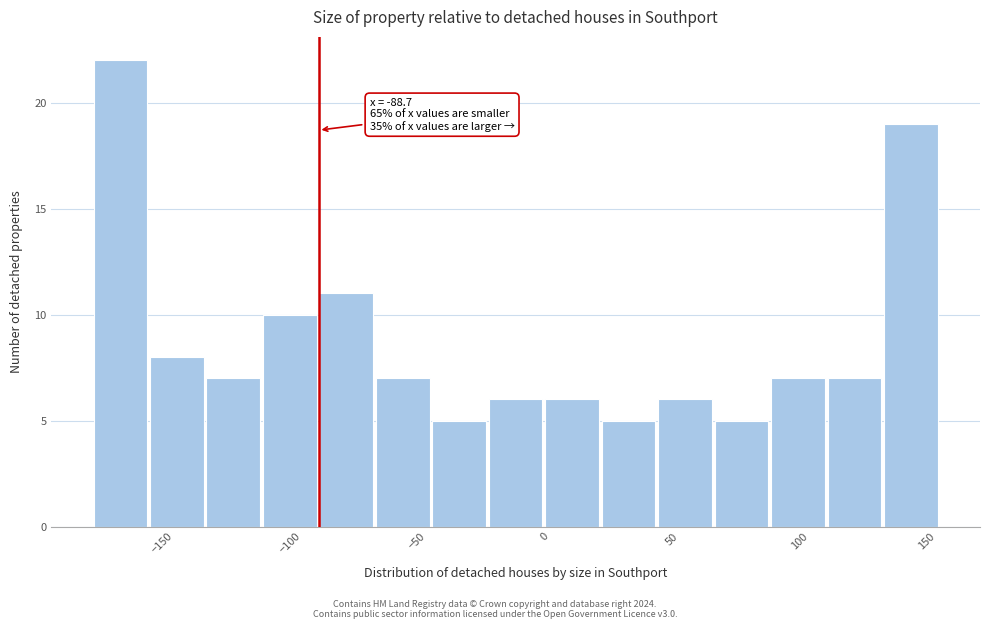

Which range on the x-axis has the tallest bar?

-180 to -155